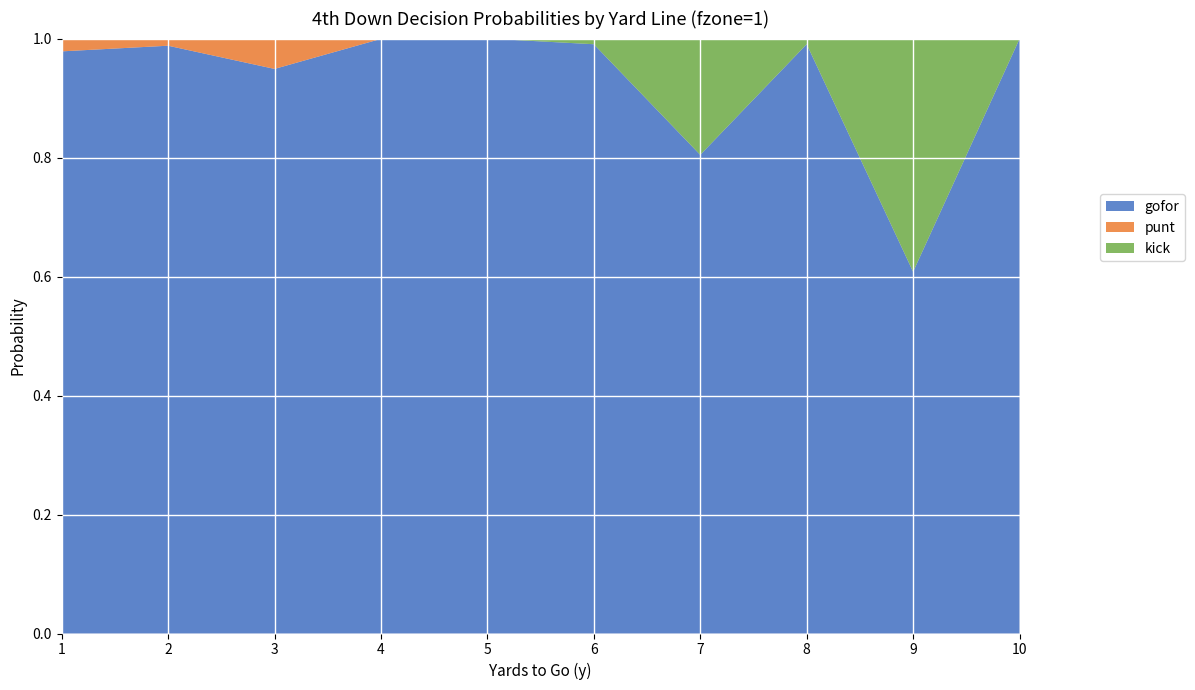

Reading left to right, transcribe all the data shown in this chart.

gofor: 1=1.0	2=1.0	3=0.9	4=1.0	5=1.0	6=1.0	7=0.8	8=1.0	9=0.6	10=1.0
punt: 1=0.0	2=0.0	3=0.1	4=0.0	5=0.0	6=0.0	7=0.0	8=0.0	9=0.0	10=0.0
kick: 1=0.0	2=0.0	3=0.0	4=0.0	5=0.0	6=0.0	7=0.2	8=0.0	9=0.4	10=0.0